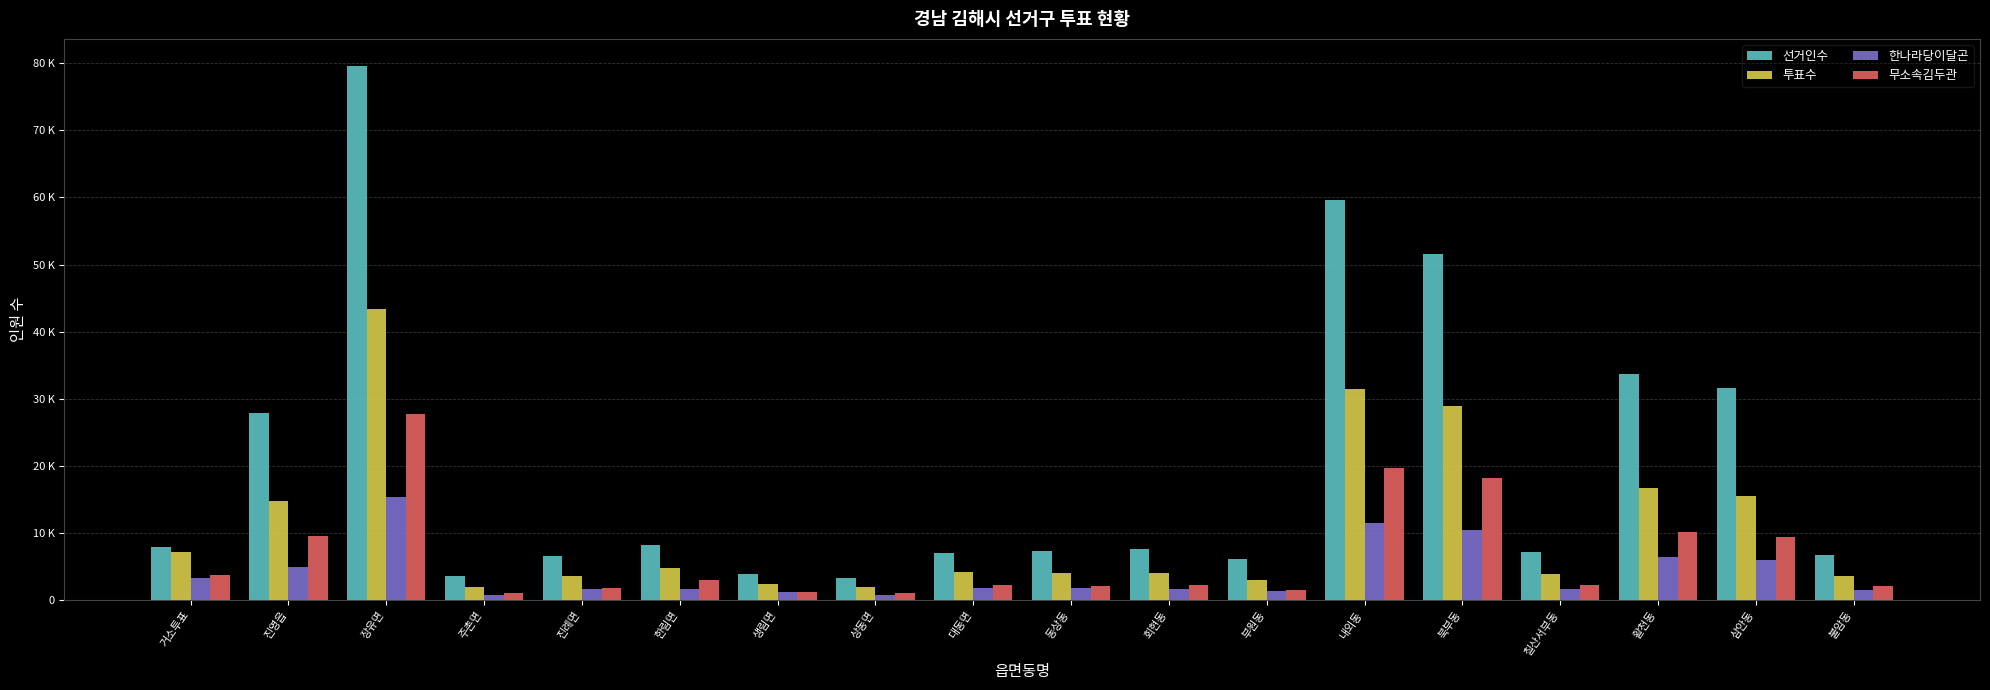

What position from the right is 대동면?

10